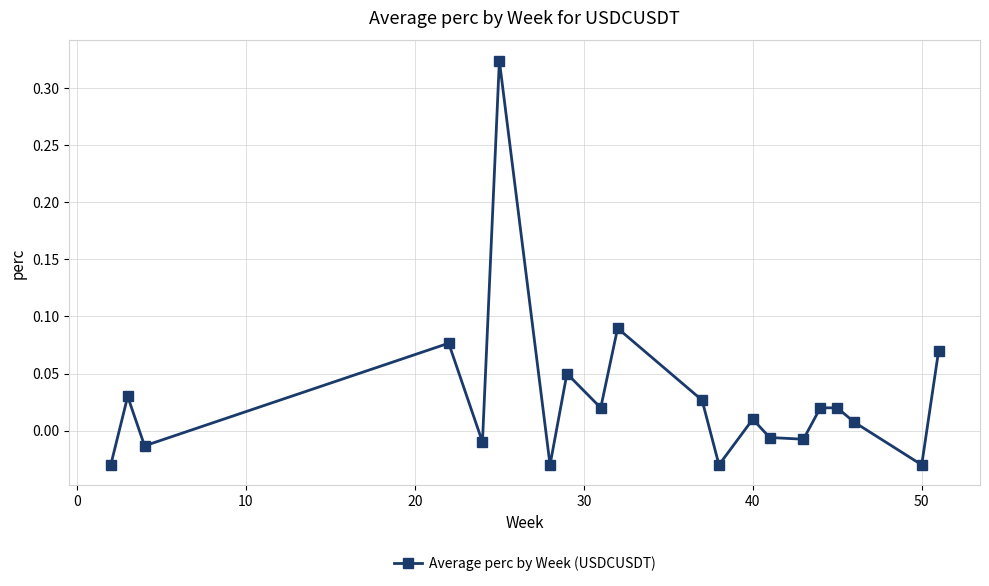

What is the sum of all values?

0.6